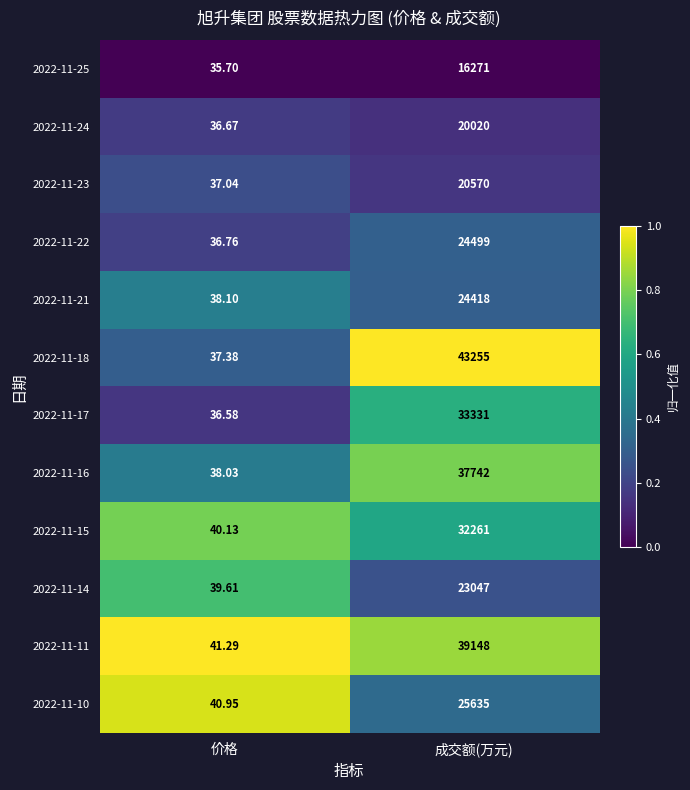

Between 价格 and 成交额(万元), which series saw the biggest shift?

2022-11-18